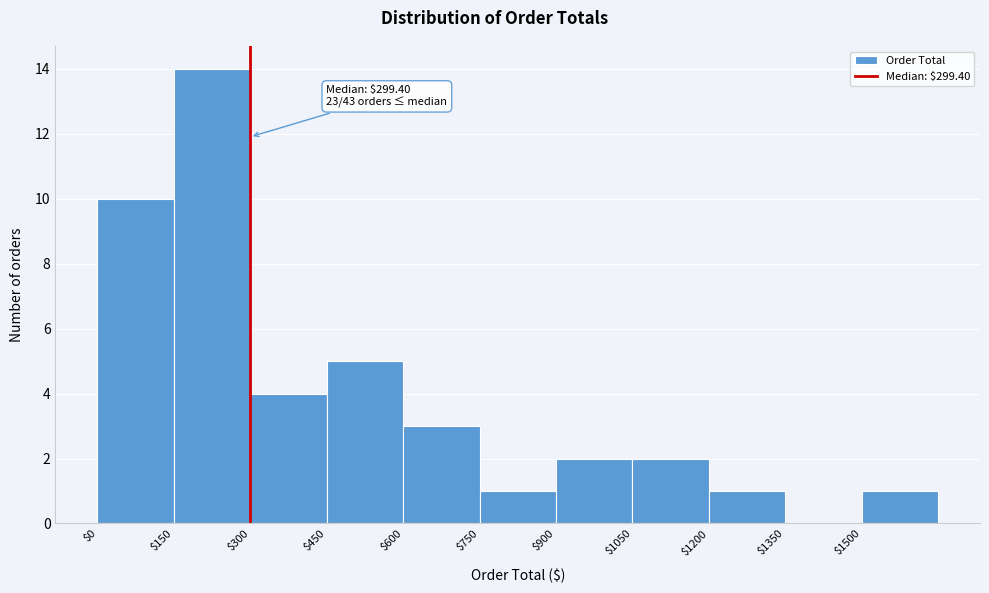

Over which range of the x-axis is the bar tallest?

150 to 300